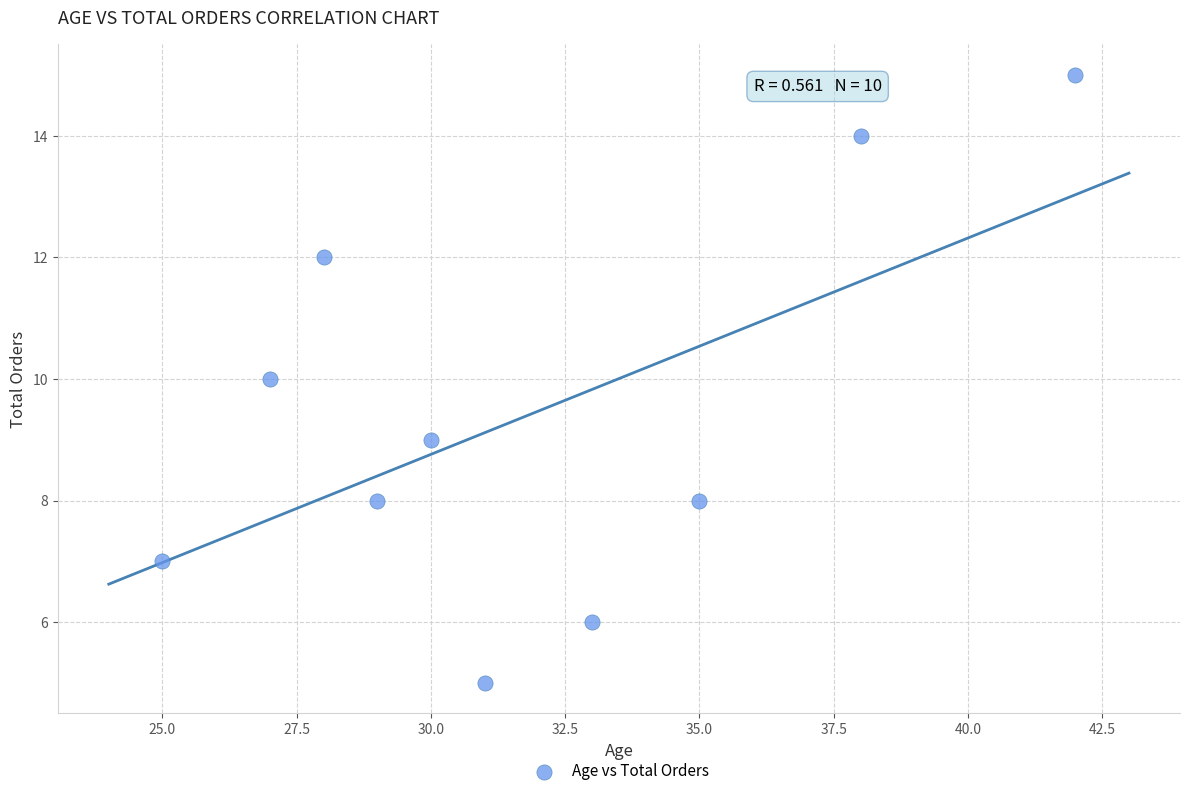

What is the range of Y values (max minus min)?

10